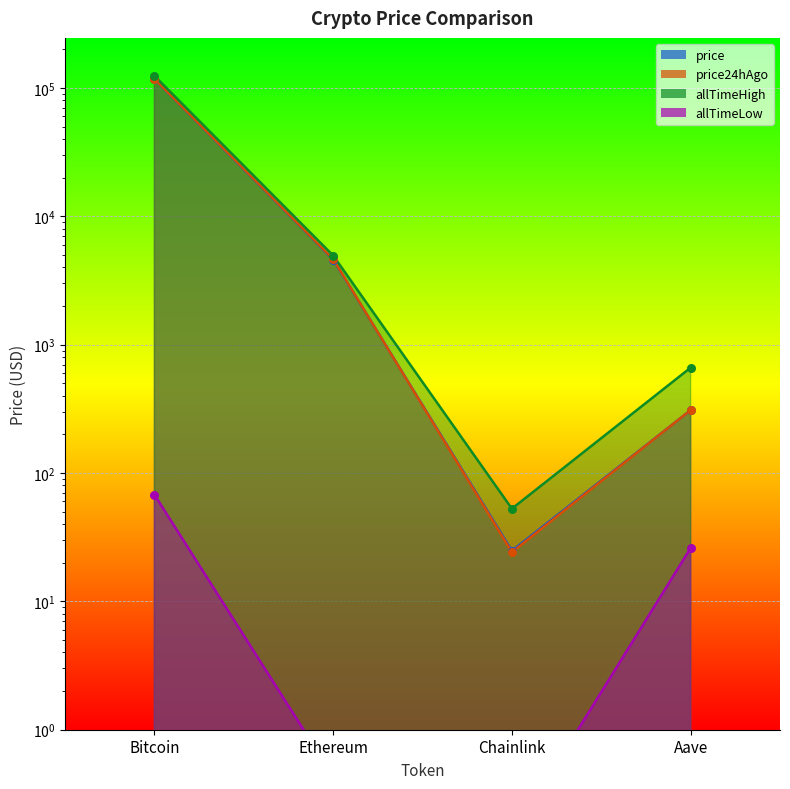

Which series reaches the maximum Y coordinate?

allTimeHigh